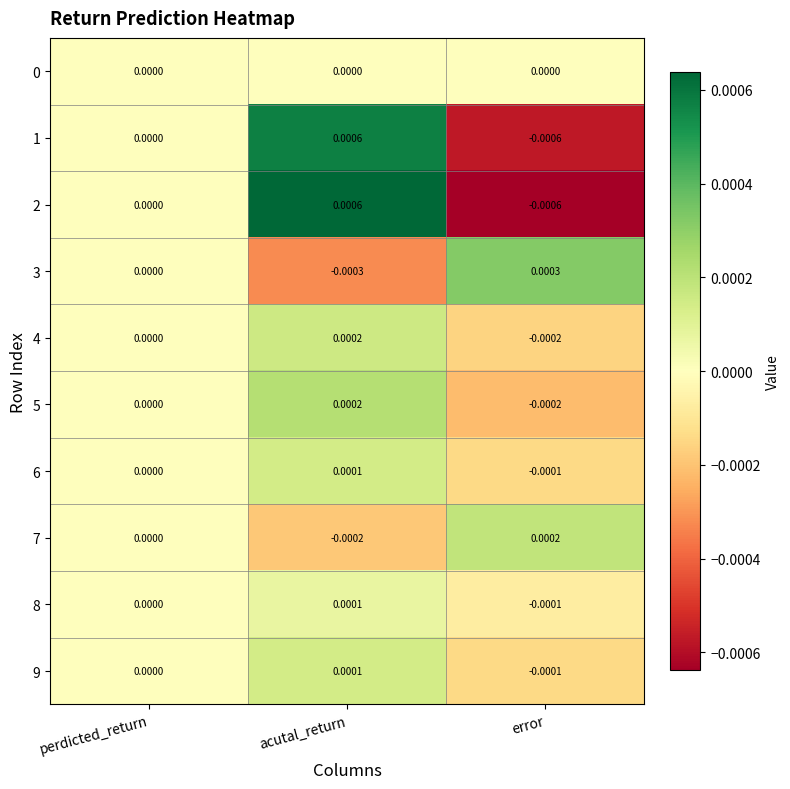

How many series are shown in this chart?

10